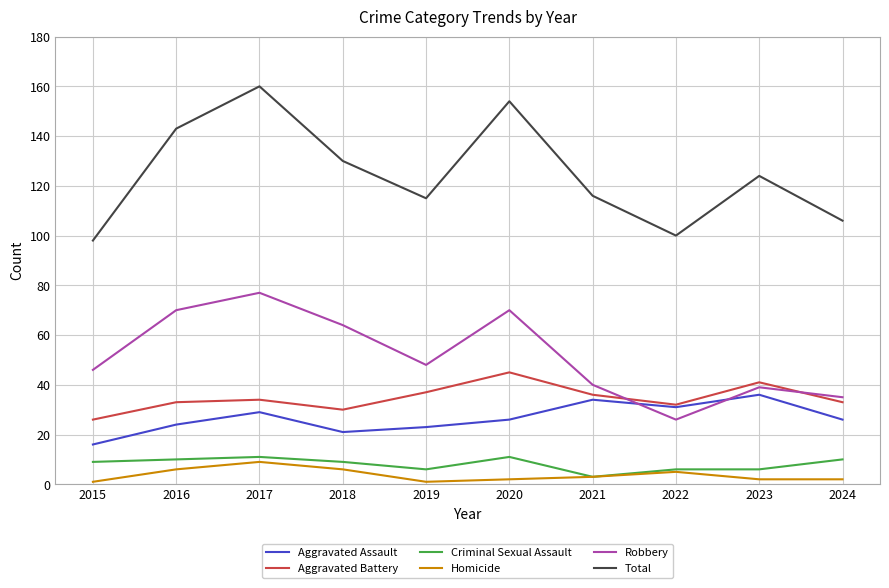

Which series has the largest total across all categories?

Total